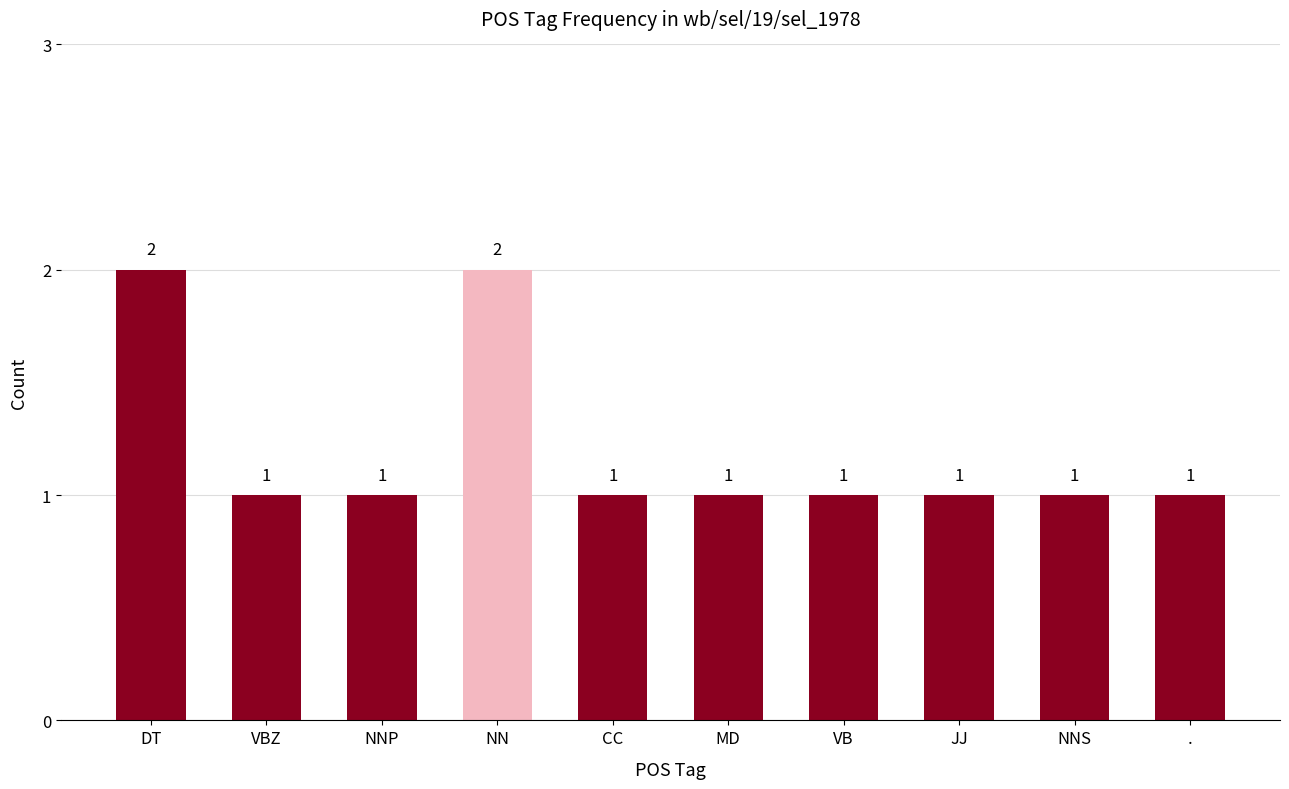

What is the difference between the maximum and minimum values?

1